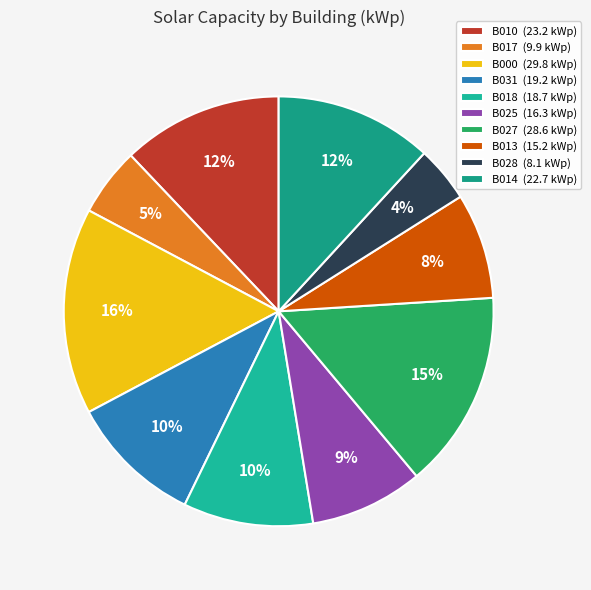

The B010 slice represents 1% of the pie. True or false?

False